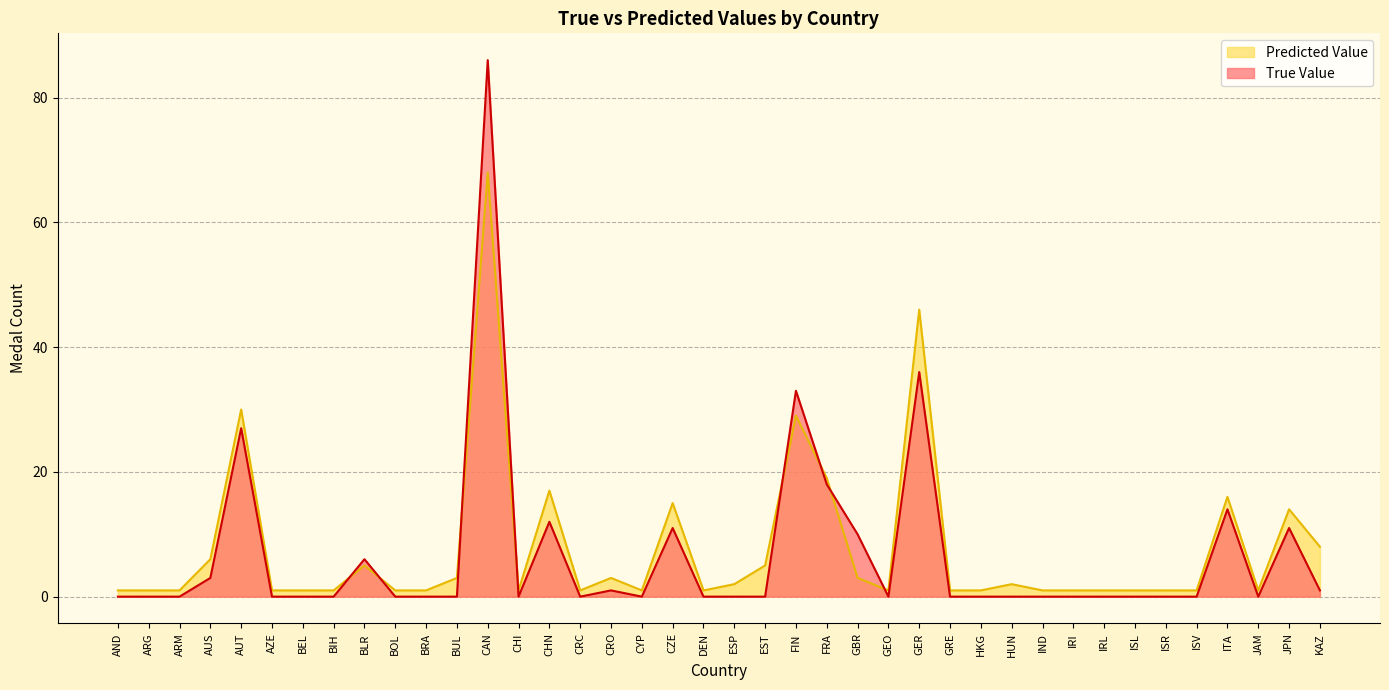

Which series has the widest spread of values?

True Value